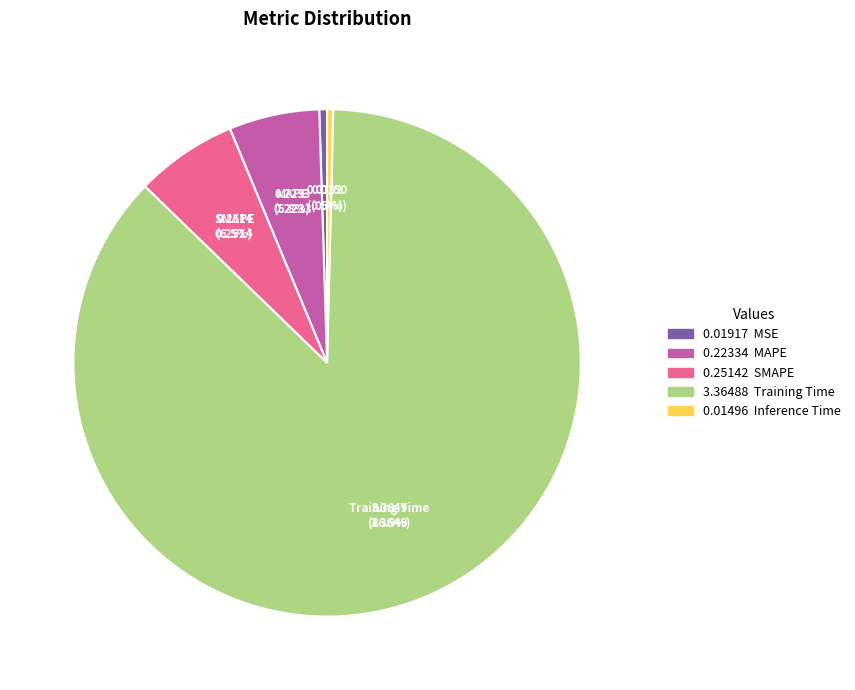

How many slices are in this pie chart?

5